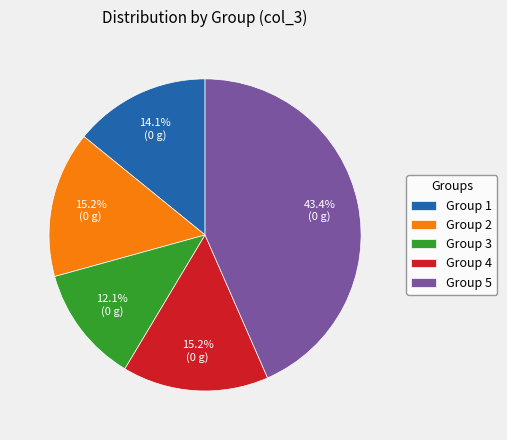

How many slices are in this pie chart?

5